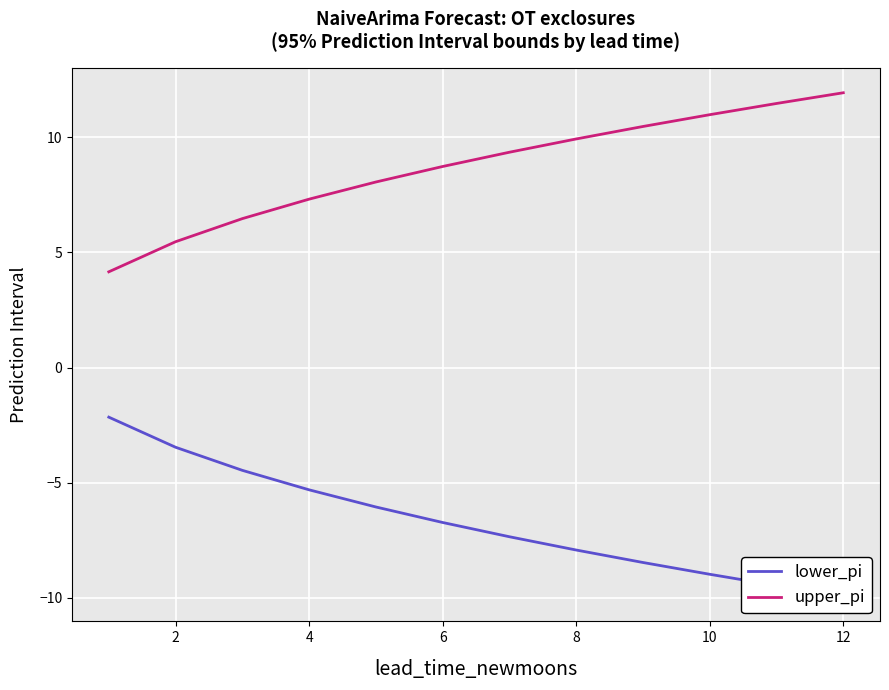

What is the highest value of the upper_pi series?

11.9